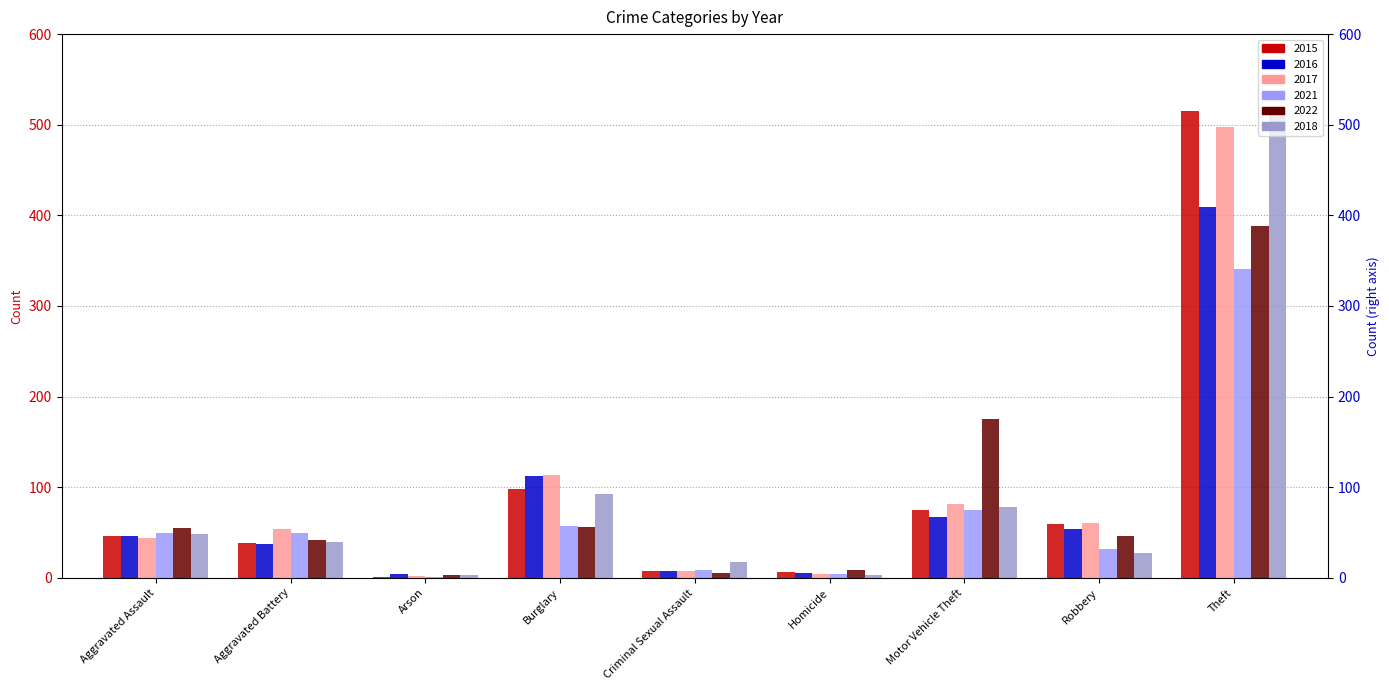

What is the value of the 2015 bar at the 6th from the left?

6